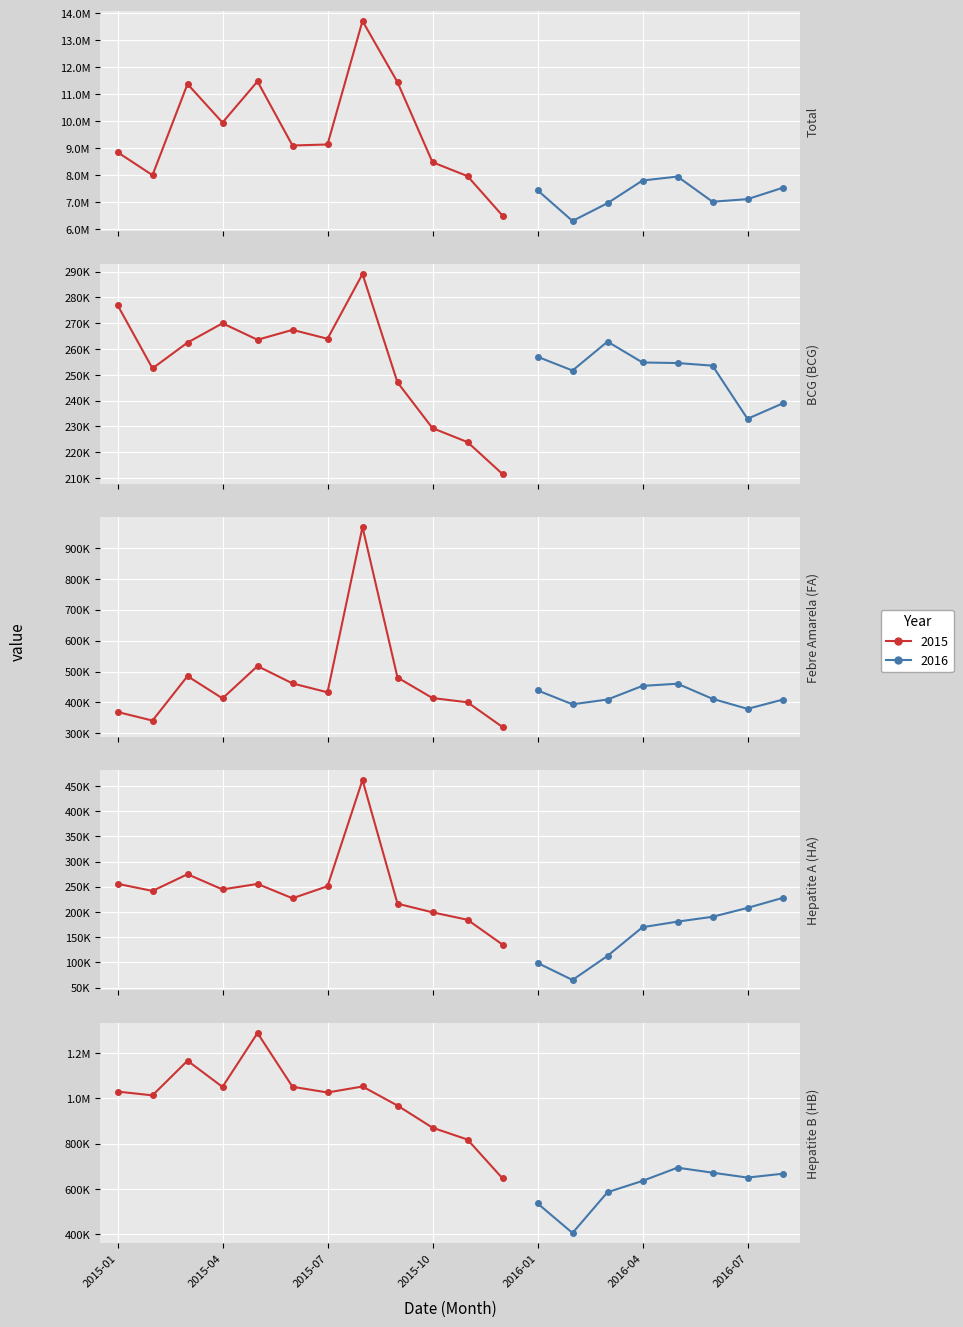

Reading left to right, transcribe all the data shown in this chart.

Total: 8847517	7994893	11375264	9947022	11472716	9095174	9133124	13712915	11443459	8475055	7959509	6494502	7437623	6295067	6955612	7796793	7943339	7010107	7105765	7524859
BCG (BCG): 277073	252490	262486	269981	263585	267427	263982	289085	247070	229323	223919	211548	257011	251662	262869	254783	254567	253555	232947	238886
Febre Amarela (FA): 369405	341499	485238	413270	517744	461745	432926	967437	480740	414353	400714	320784	439201	394161	409598	453712	460706	411888	379427	409086
Hepatite A (HA): 255731	241640	274738	244590	255483	227023	250912	461712	216325	199165	184375	135174	98819	64893	112719	169621	180729	190312	207922	227719
Hepatite B (HB): 1029829	1013232	1165906	1050454	1288056	1051093	1025844	1052275	968253	870720	818339	647493	537311	406577	586317	636179	694495	672419	650885	667735